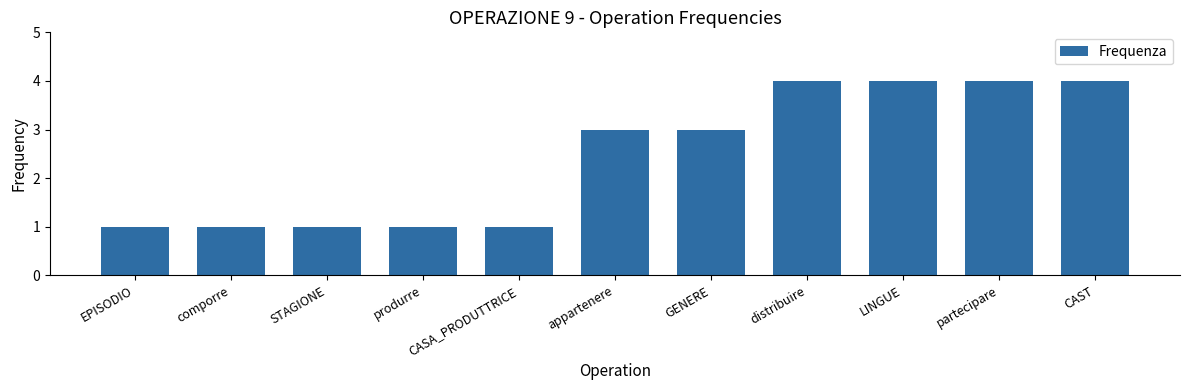

What position from the left is partecipare?

10